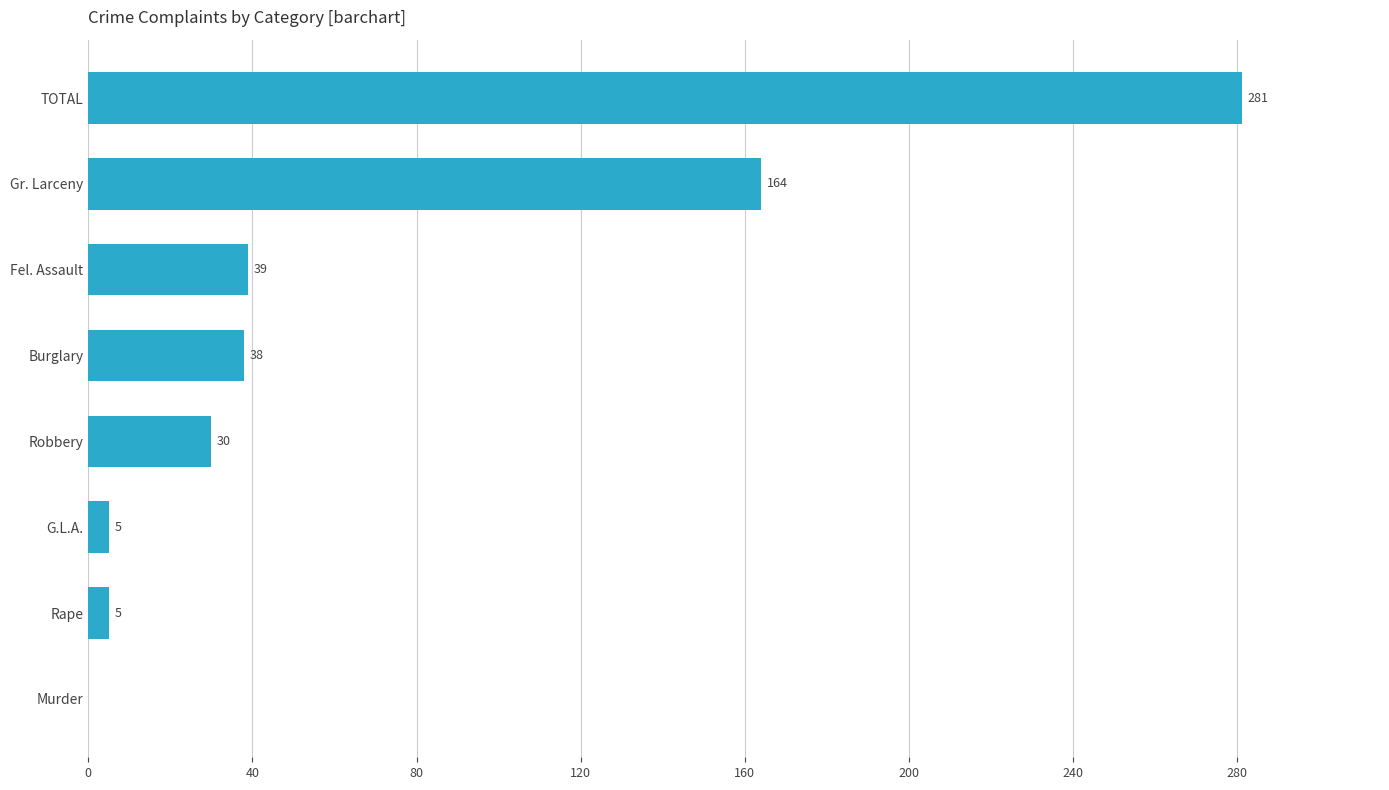

Between Robbery and Fel. Assault, which is larger?

Fel. Assault